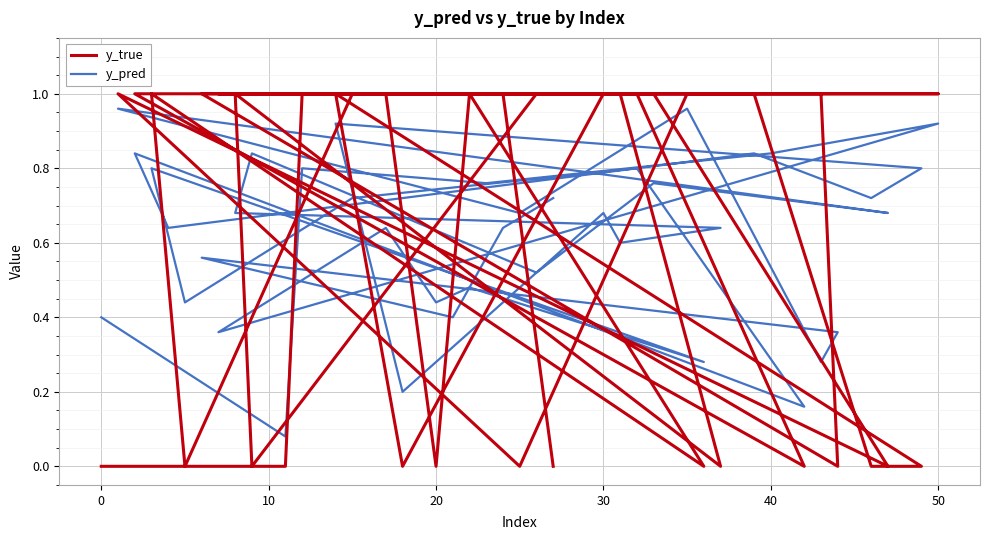

At how many categories does at least one series exceed 0?

40